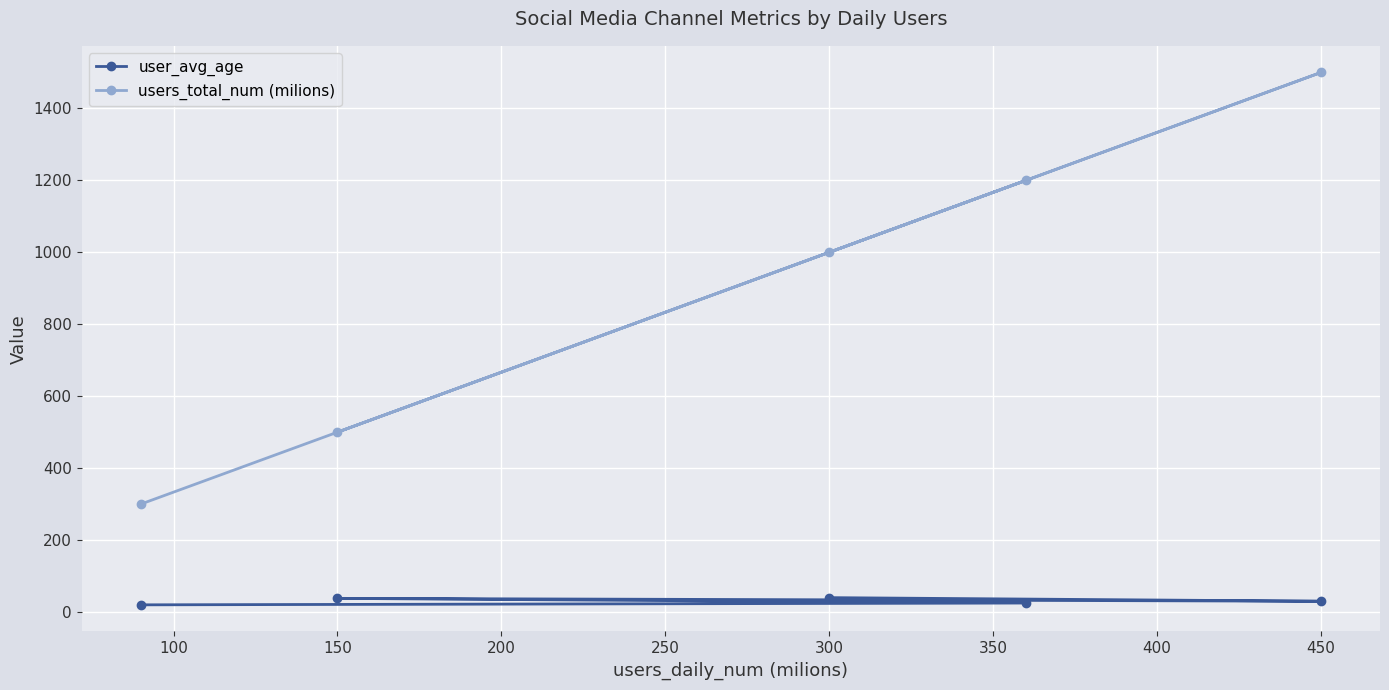

What is the average value of the users_total_num (milions) series?

900